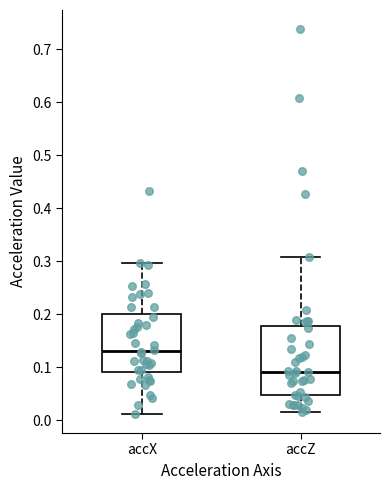

Which box is the tallest, from its lower edge to its upper edge?

accZ